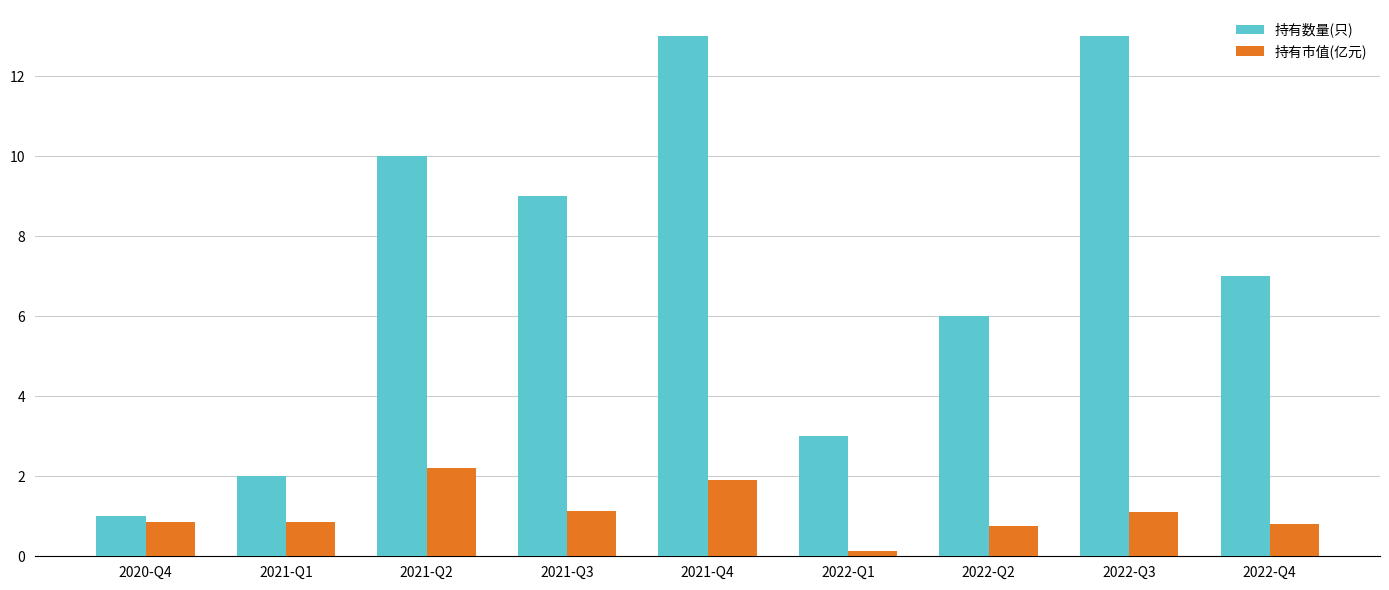

Which series changed the most between 2022-Q1 and 2022-Q2?

持有数量(只)